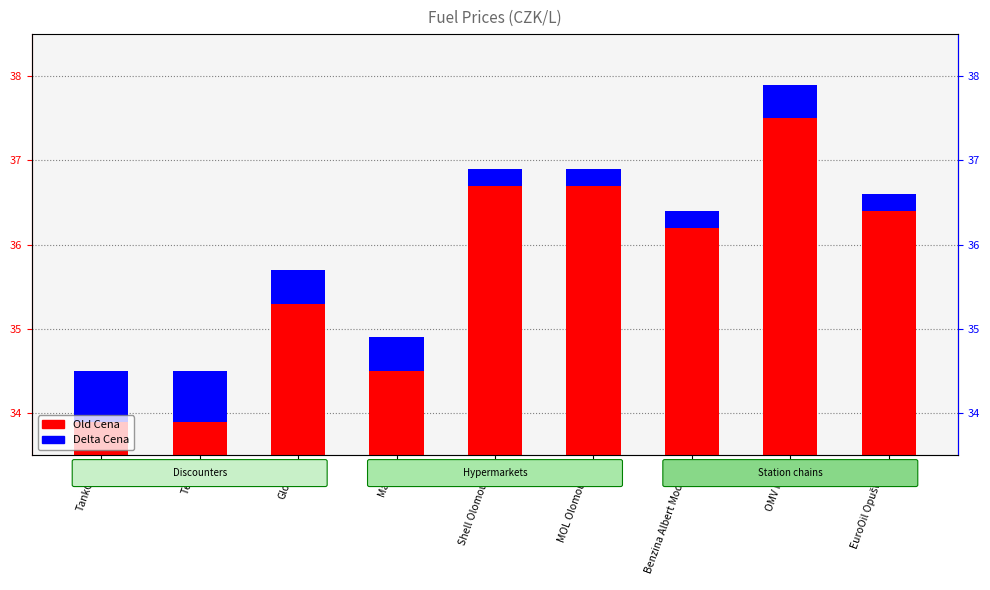

At which label is Old Cena closest to 35?

Globus